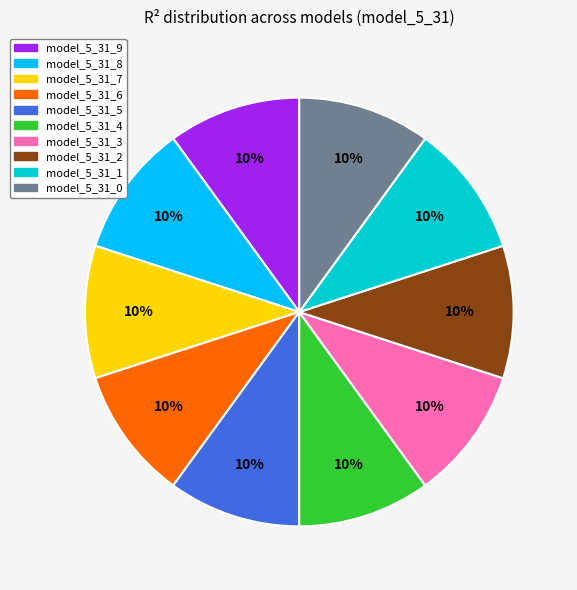

To the nearest percent, what is the average slice percentage?

10%